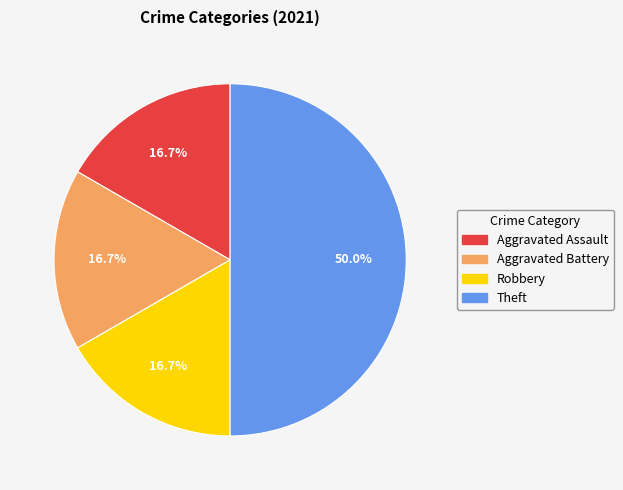

Count the number of slices in the pie.

4